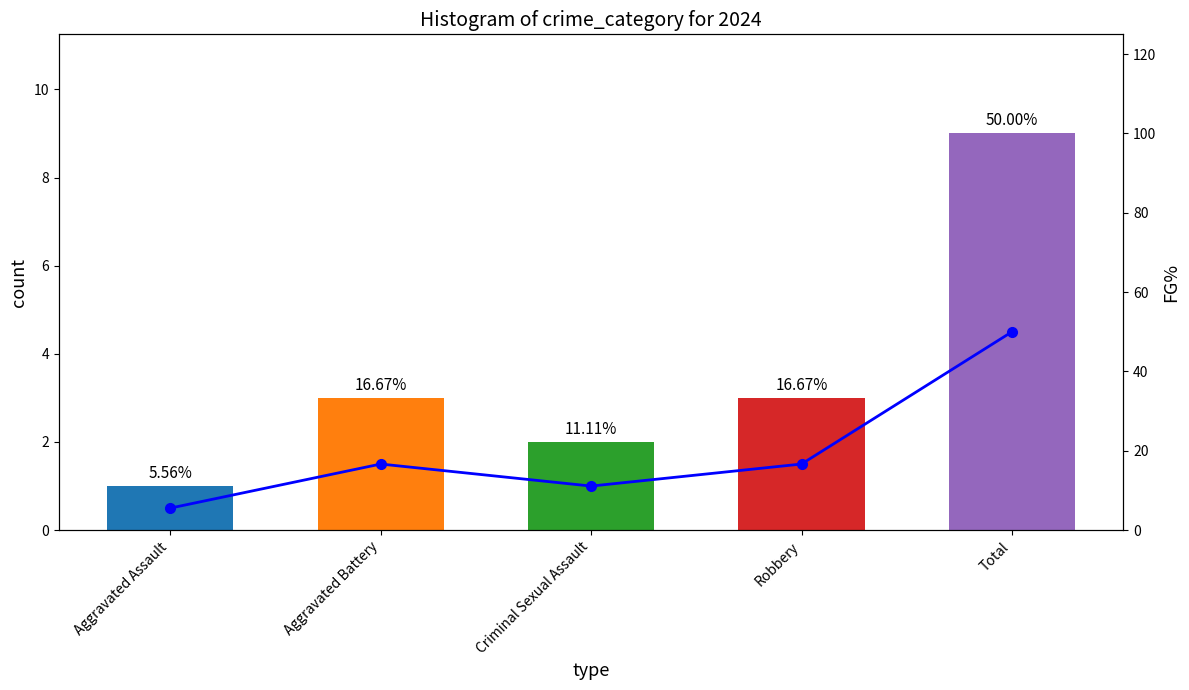

Which series has the largest total across all categories?

FG%